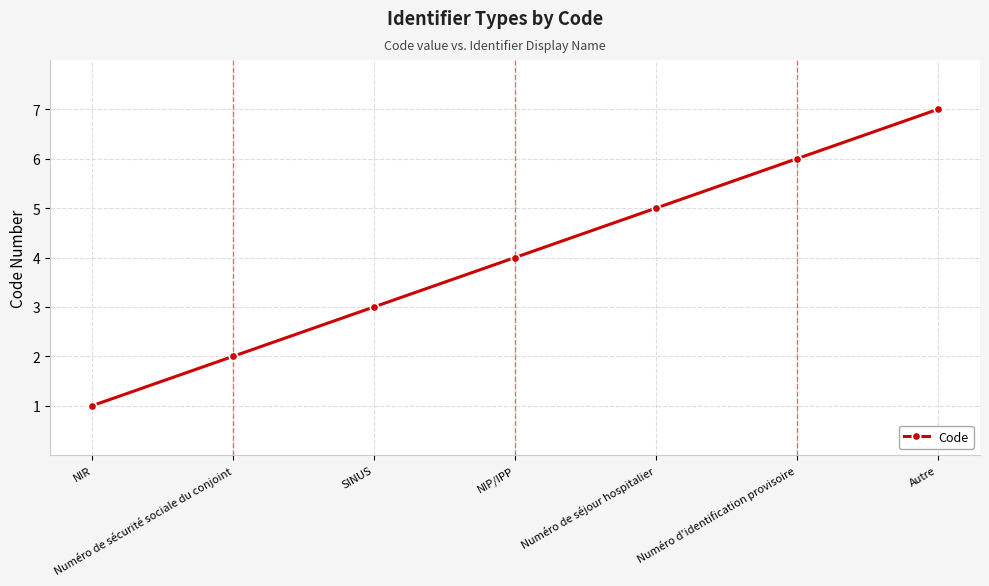

Between SINUS and NIR, which is larger?

SINUS